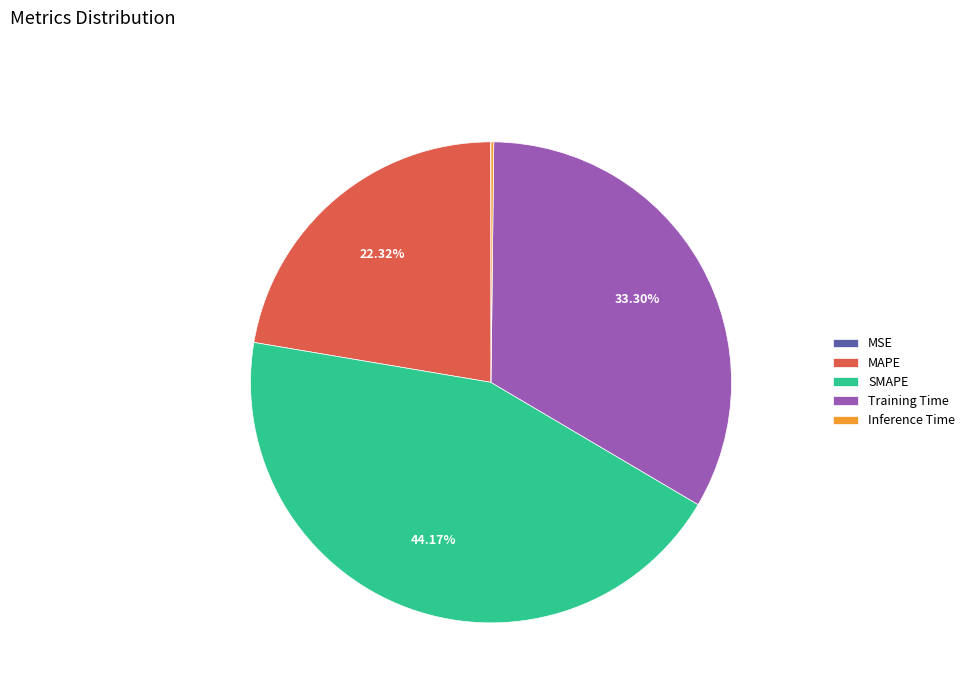

To the nearest percent, what is the combined percentage of Training Time and SMAPE?

77%